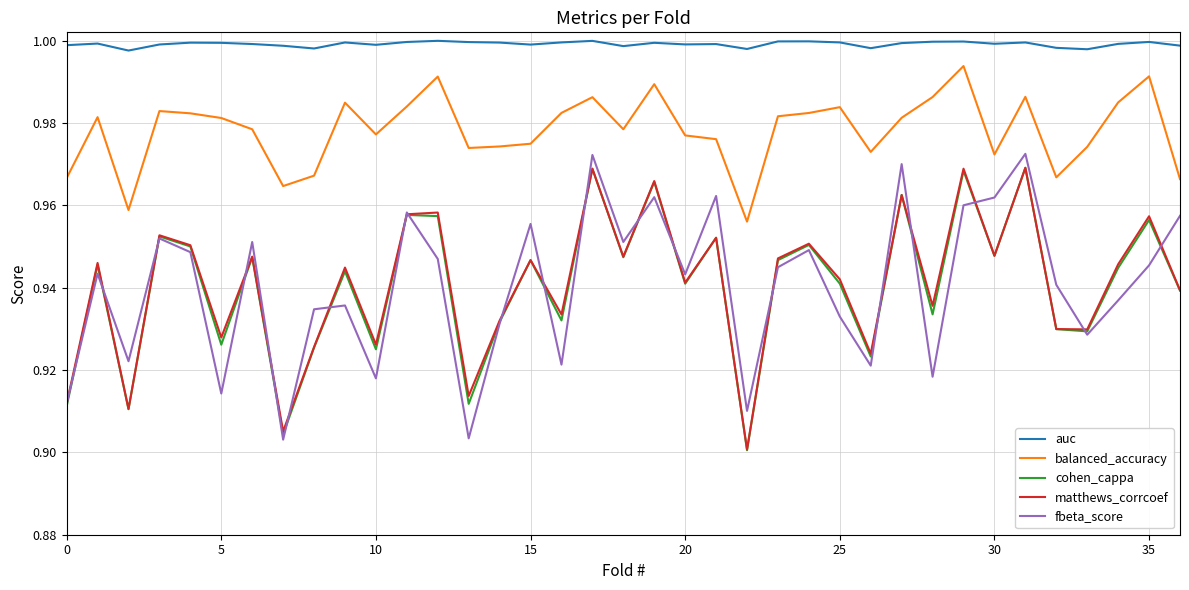

At how many categories does at least one series exceed 0?

37